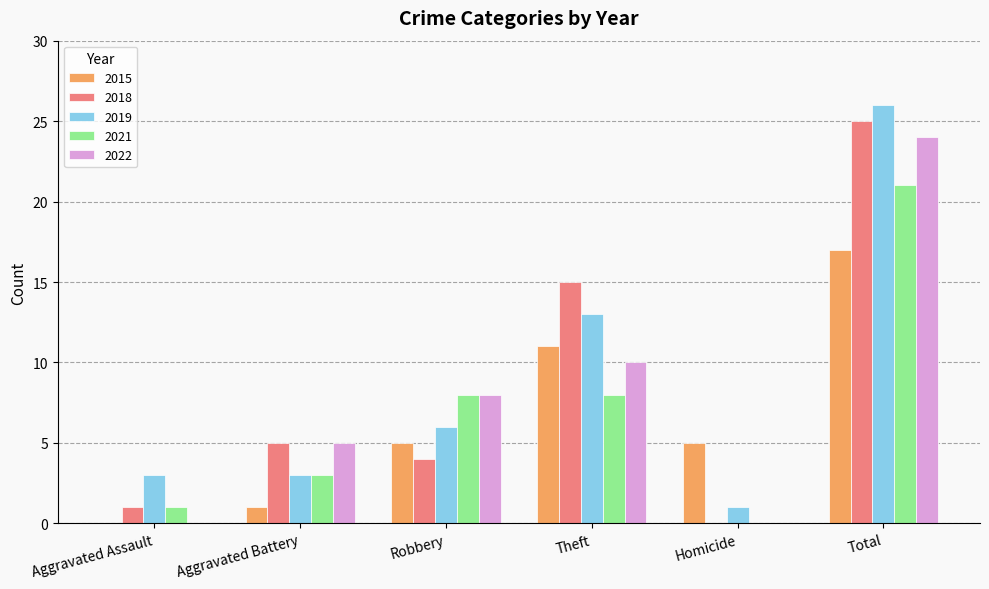

The value of 2015 at Total is 17. True or false?

True